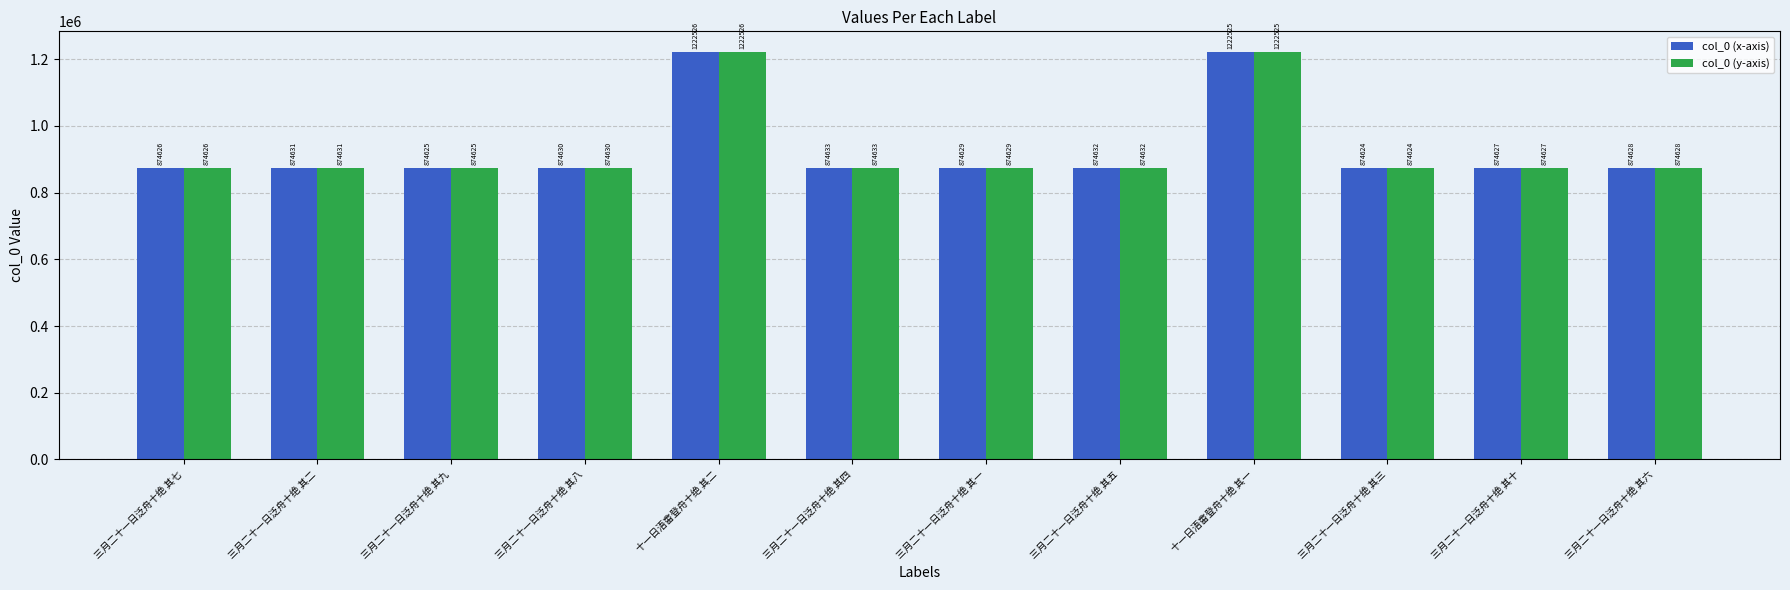

What position from the left is 三月二十一日泛舟十绝 其二?

2